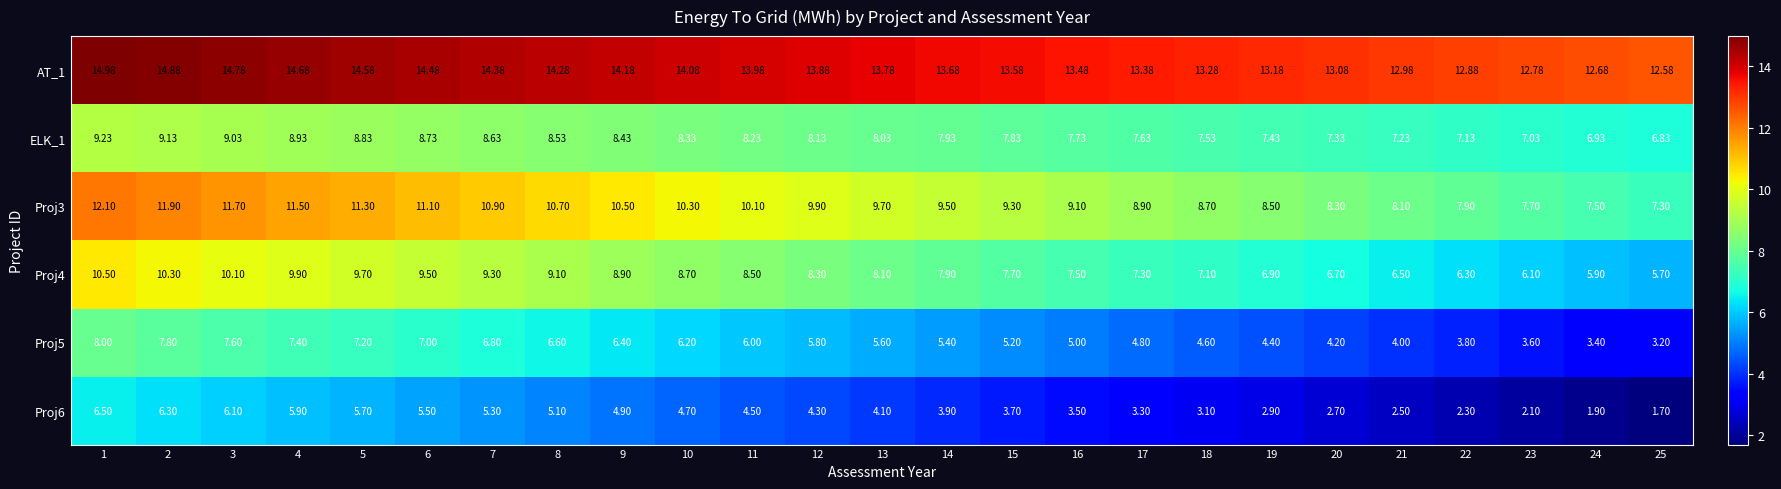

Which series has the widest spread of values?

Proj3